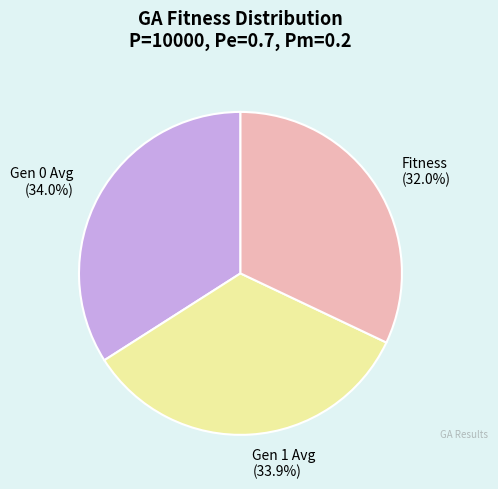

How many slices are in this pie chart?

3